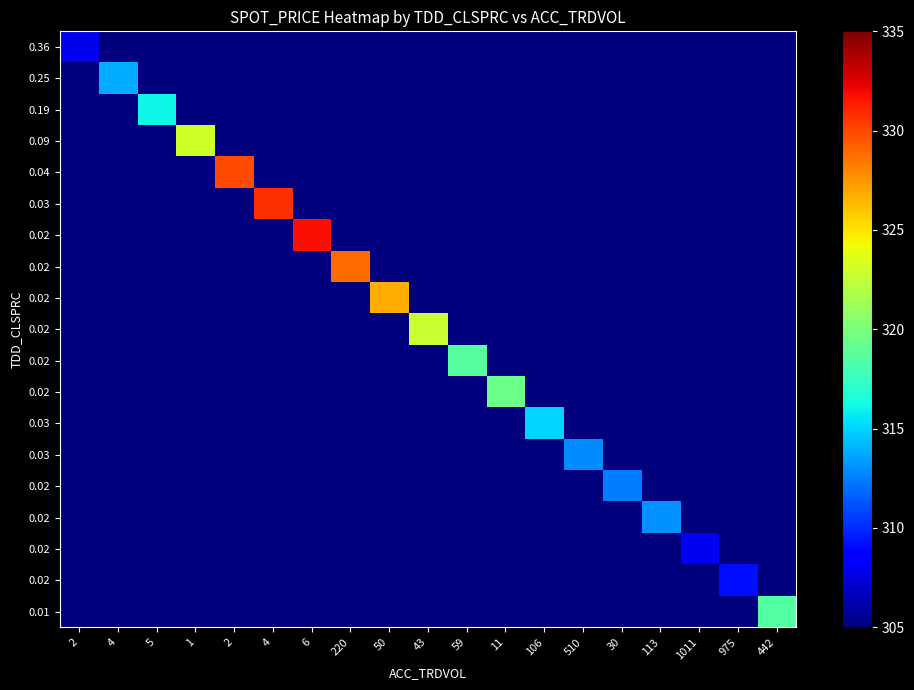

What is the total value across all series at 50?

5726.8